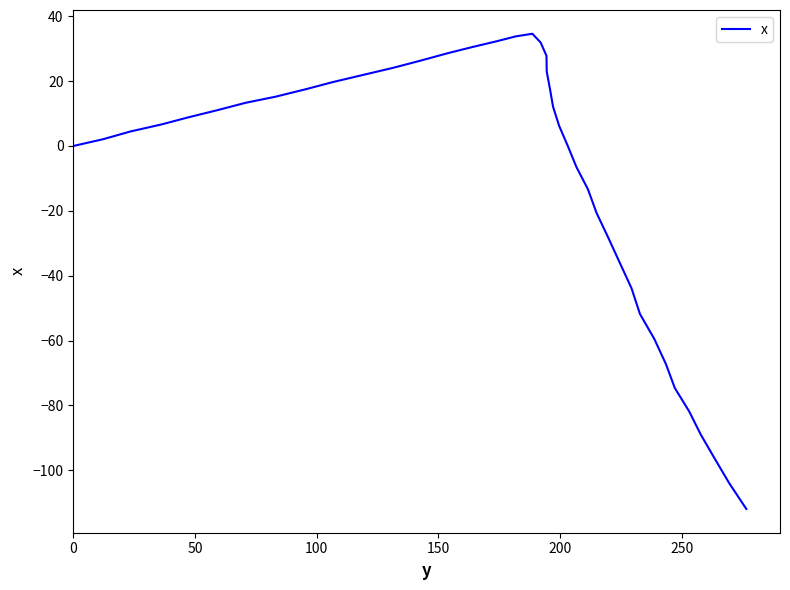

What is the difference between the maximum and minimum values?

146.5